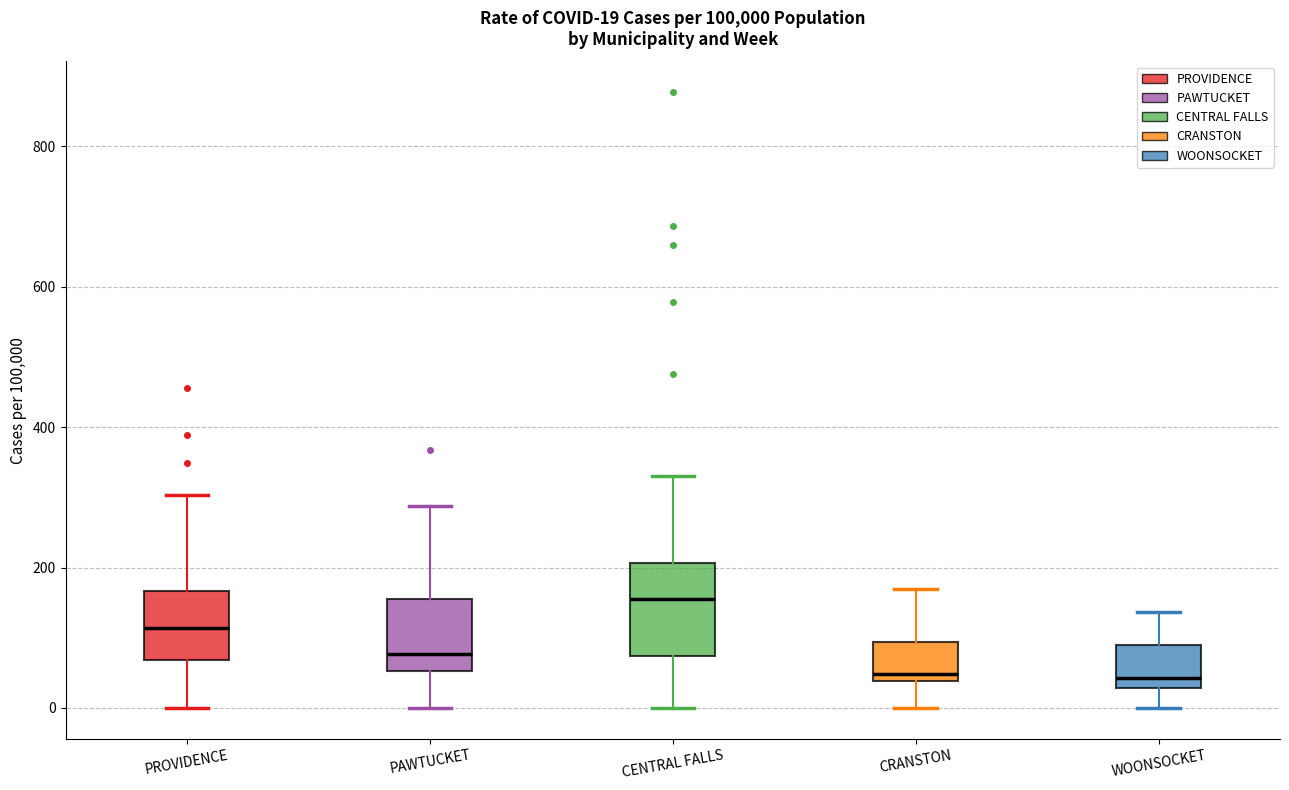

Comparing the boxes themselves (not the whiskers), which one is the tallest?

CENTRAL FALLS